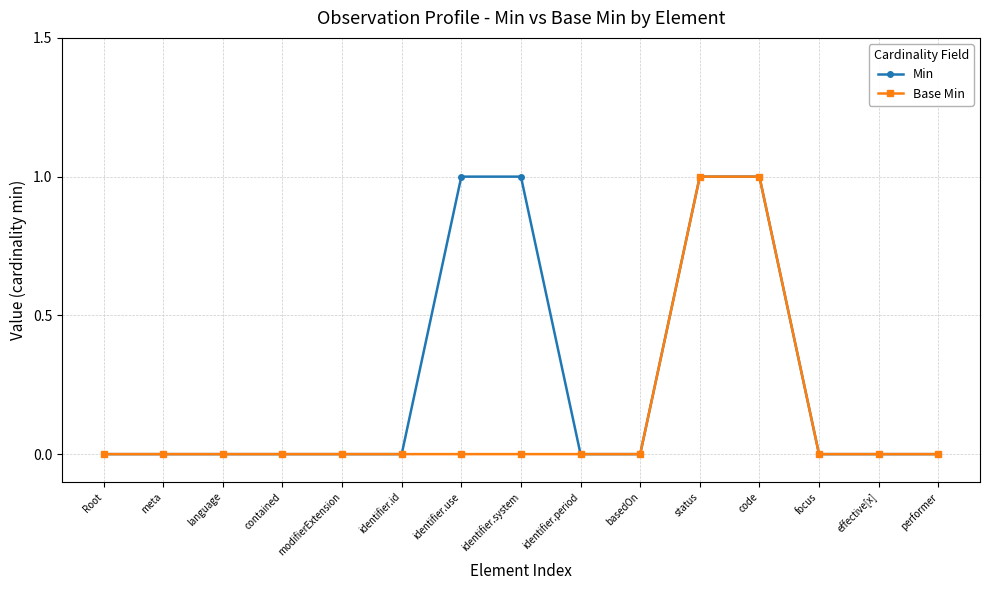

Is it true that Min equals -1 at modifierExtension?

False